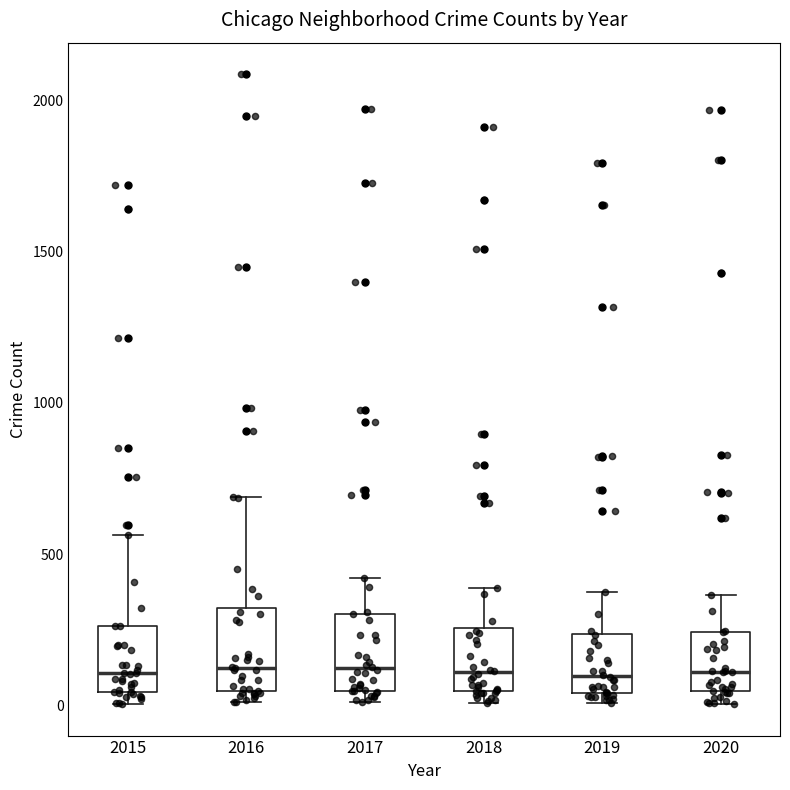

Reading left to right, transcribe this box plot: for each box, give where its median line is, the range the box spans, and where its two whiskers end, as read against the y-axis. The values are not printed on the chart, so give them approximately, as read against the axis.

2015: median 100, box 50 to 250, whiskers 0 to 550
2016: median 150, box 50 to 300, whiskers 0 to 700
2017: median 100, box 50 to 300, whiskers 0 to 400
2018: median 100, box 50 to 250, whiskers 0 to 400
2019: median 100, box 50 to 250, whiskers 0 to 400
2020: median 100, box 50 to 250, whiskers 0 to 350